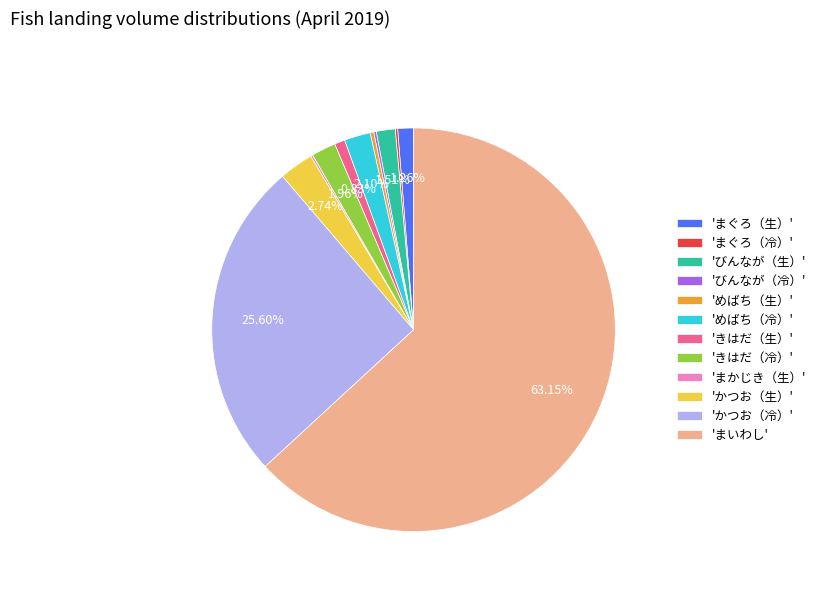

To the nearest percent, what is the difference between the largest and smallest slice percentages?

63%